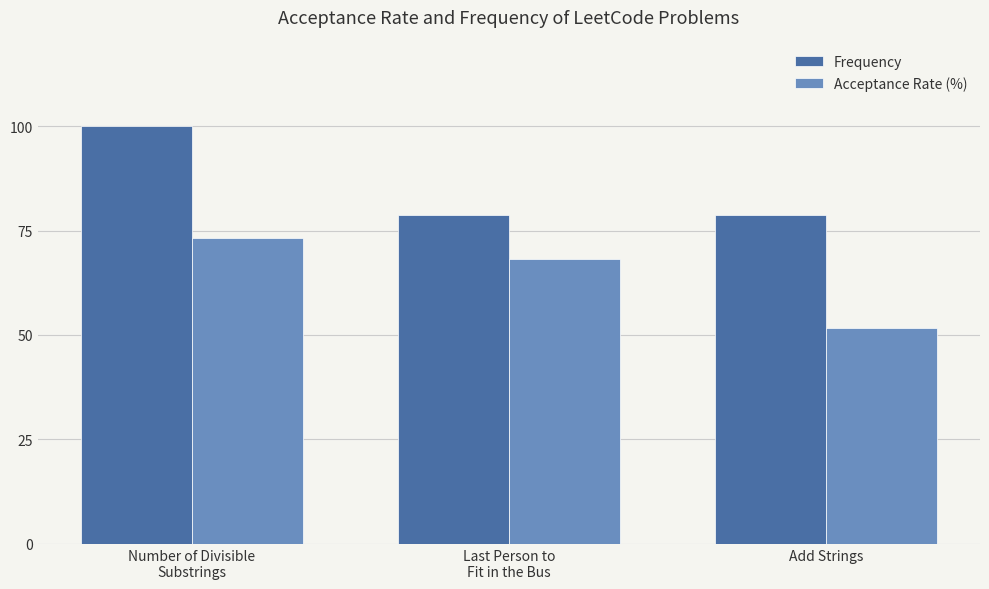

How many bars are there in total?

6